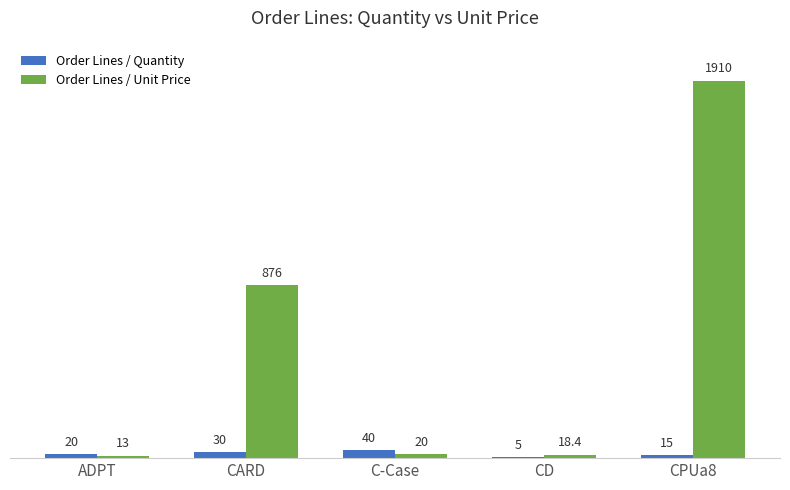

True or false: Order Lines / Quantity has a value of 5.0 at CD.

True